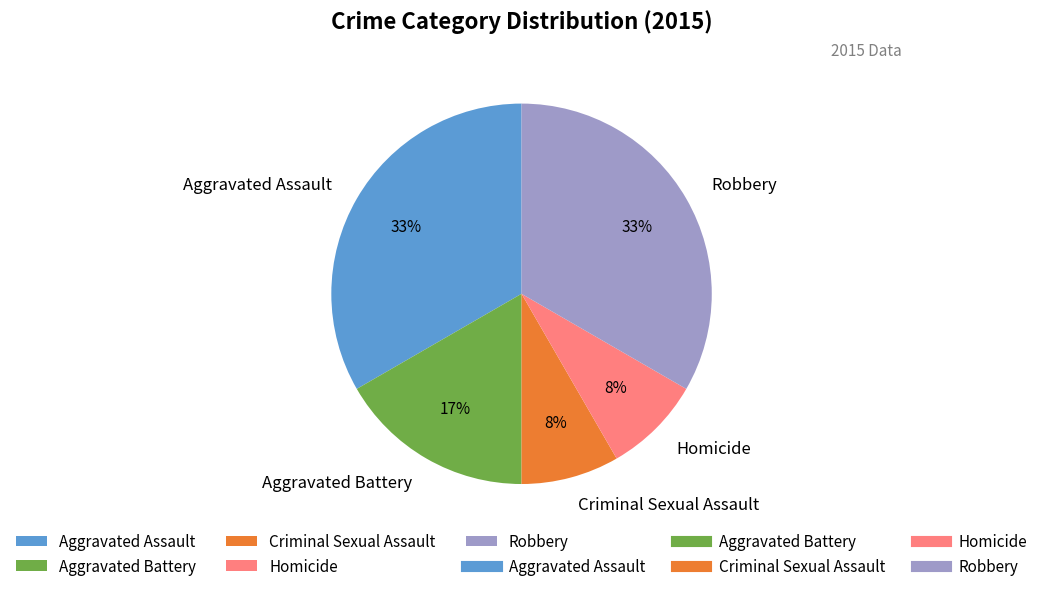

True or false: Aggravated Assault accounts for 28% of the total.

False